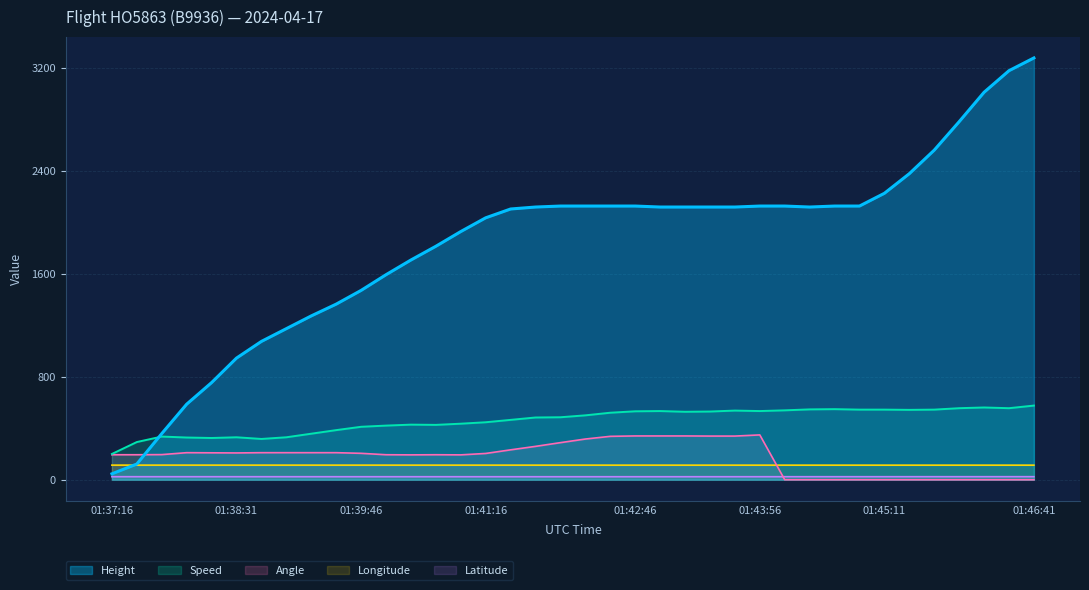

True or false: Longitude and Latitude cross at least once.

False